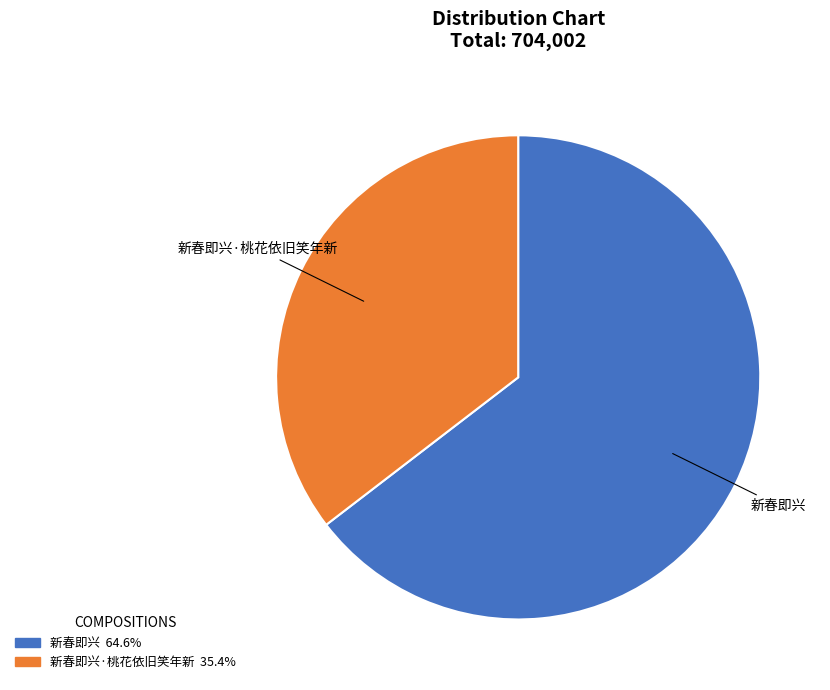

Rank the categories by value from highest to lowest.

新春即兴, 新春即兴·桃花依旧笑年新